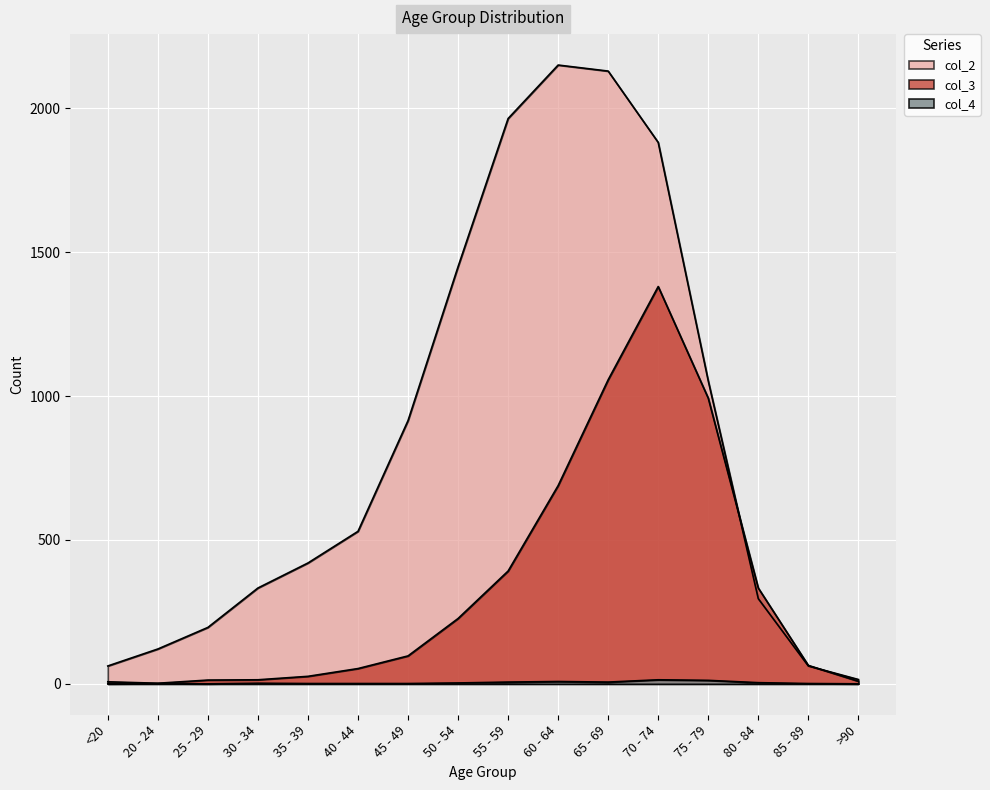

How many lines are shown in the chart?

3